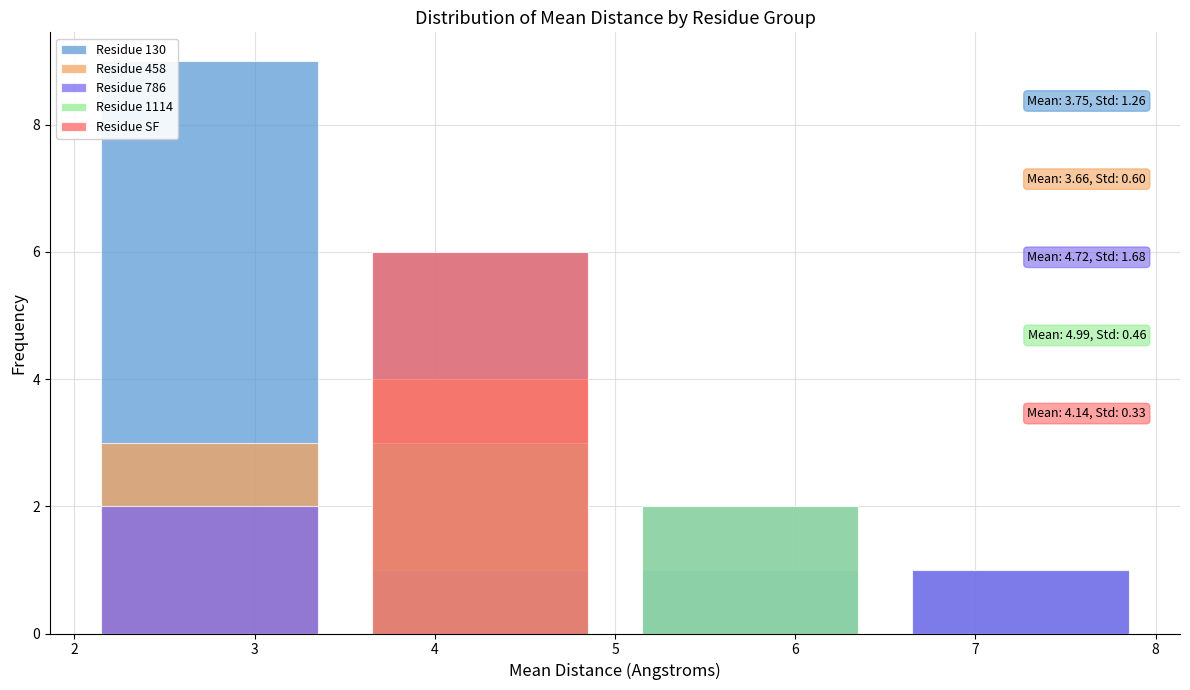

Where does the Residue 130 series first go above 6?

3